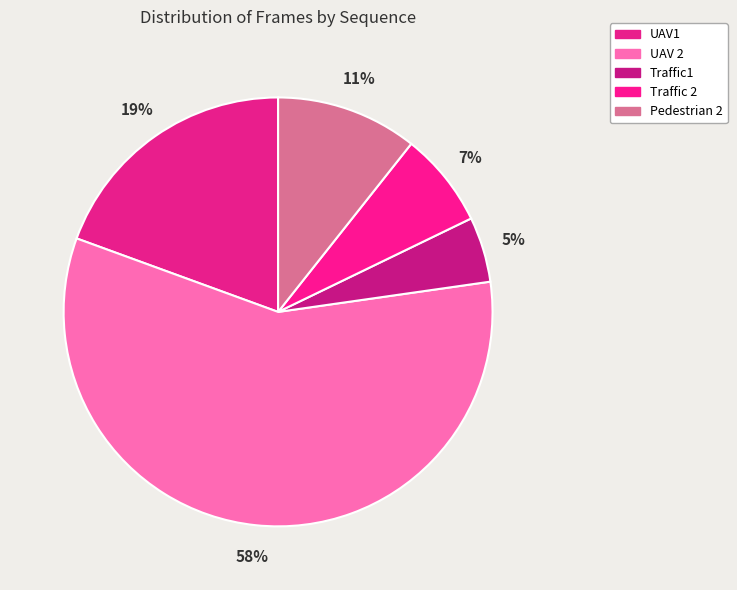

How many slices are in this pie chart?

5